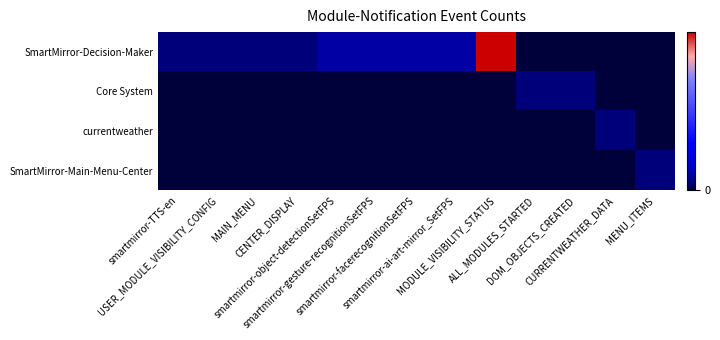

Reading left to right, extract all data points from this chart.

SmartMirror-Decision-Maker: smartmirror-TTS-en=1	USER_MODULE_VISIBILITY_CONFIG=1	MAIN_MENU=1	CENTER_DISPLAY=1	smartmirror-object-detectionSetFPS=2	smartmirror-gesture-recognitionSetFPS=2	smartmirror-facerecognitionSetFPS=2	smartmirror-ai-art-mirror_SetFPS=2	MODULE_VISIBILITY_STATUS=20	ALL_MODULES_STARTED=0	DOM_OBJECTS_CREATED=0	CURRENTWEATHER_DATA=0	MENU_ITEMS=0
Core System: smartmirror-TTS-en=0	USER_MODULE_VISIBILITY_CONFIG=0	MAIN_MENU=0	CENTER_DISPLAY=0	smartmirror-object-detectionSetFPS=0	smartmirror-gesture-recognitionSetFPS=0	smartmirror-facerecognitionSetFPS=0	smartmirror-ai-art-mirror_SetFPS=0	MODULE_VISIBILITY_STATUS=0	ALL_MODULES_STARTED=1	DOM_OBJECTS_CREATED=1	CURRENTWEATHER_DATA=0	MENU_ITEMS=0
currentweather: smartmirror-TTS-en=0	USER_MODULE_VISIBILITY_CONFIG=0	MAIN_MENU=0	CENTER_DISPLAY=0	smartmirror-object-detectionSetFPS=0	smartmirror-gesture-recognitionSetFPS=0	smartmirror-facerecognitionSetFPS=0	smartmirror-ai-art-mirror_SetFPS=0	MODULE_VISIBILITY_STATUS=0	ALL_MODULES_STARTED=0	DOM_OBJECTS_CREATED=0	CURRENTWEATHER_DATA=1	MENU_ITEMS=0
SmartMirror-Main-Menu-Center: smartmirror-TTS-en=0	USER_MODULE_VISIBILITY_CONFIG=0	MAIN_MENU=0	CENTER_DISPLAY=0	smartmirror-object-detectionSetFPS=0	smartmirror-gesture-recognitionSetFPS=0	smartmirror-facerecognitionSetFPS=0	smartmirror-ai-art-mirror_SetFPS=0	MODULE_VISIBILITY_STATUS=0	ALL_MODULES_STARTED=0	DOM_OBJECTS_CREATED=0	CURRENTWEATHER_DATA=0	MENU_ITEMS=1